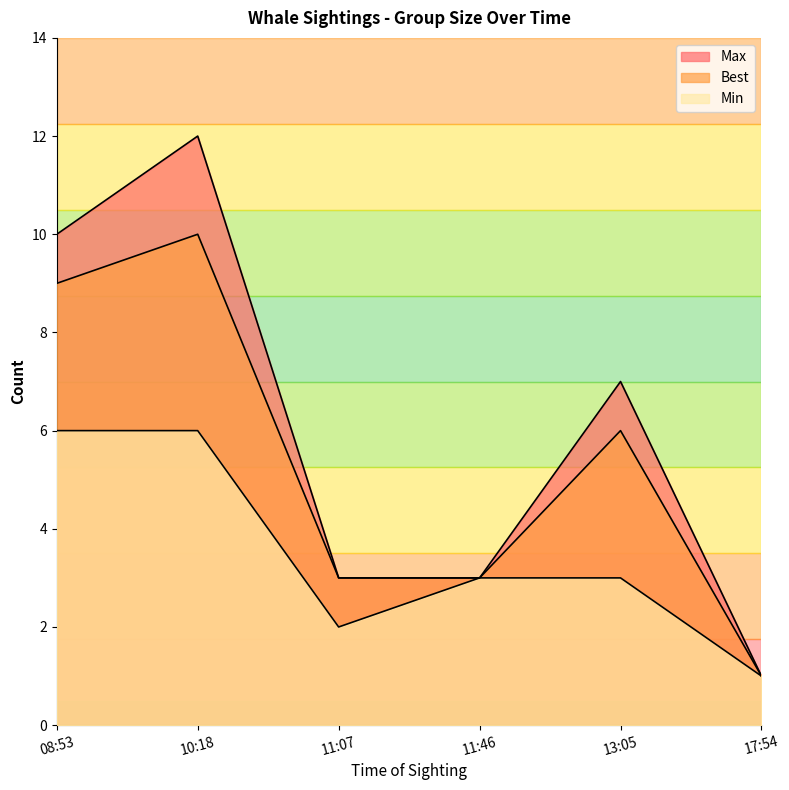

True or false: Best has a value of 8 at 13:05.

False